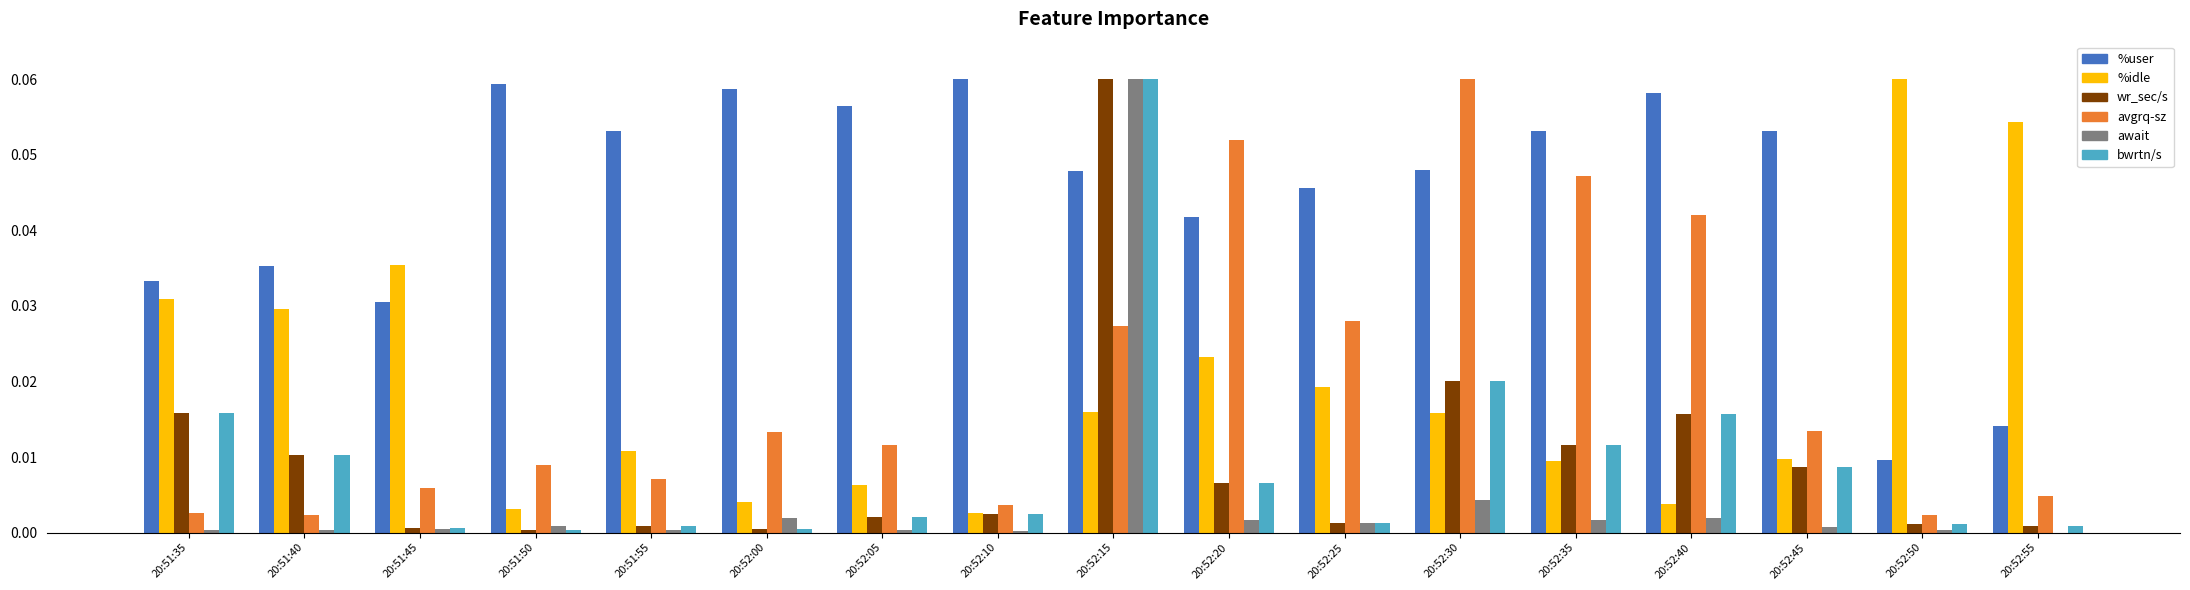

Which series changed the most between 20:51:40 and 20:52:55?

%idle